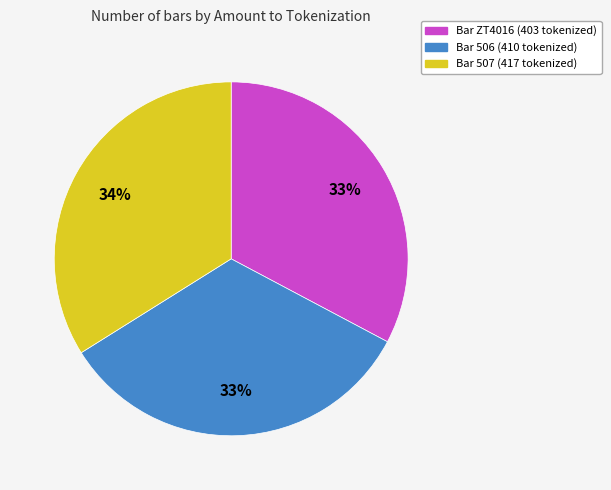

To the nearest percent, what is the difference between the largest and smallest slice percentages?

1%